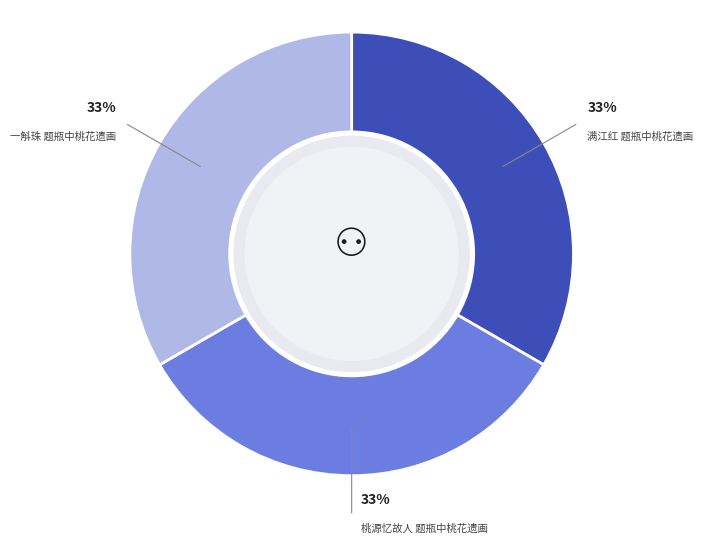

Is there a majority slice in this chart?

No